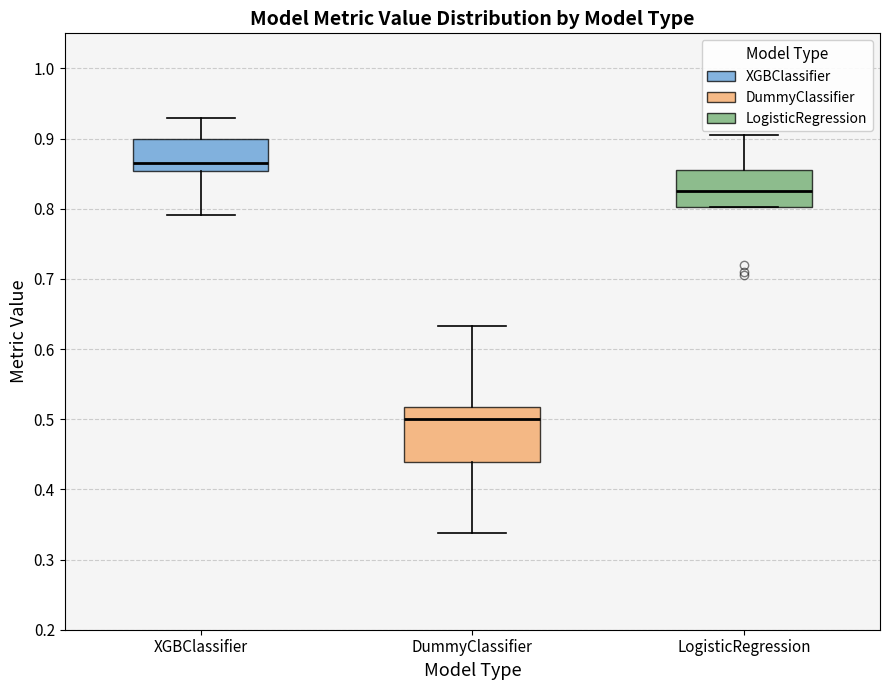

Comparing the boxes themselves (not the whiskers), which one is the tallest?

DummyClassifier